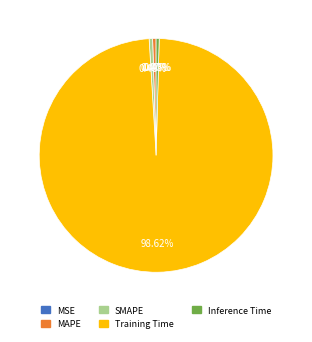

What is the largest slice in the pie chart?

Training Time